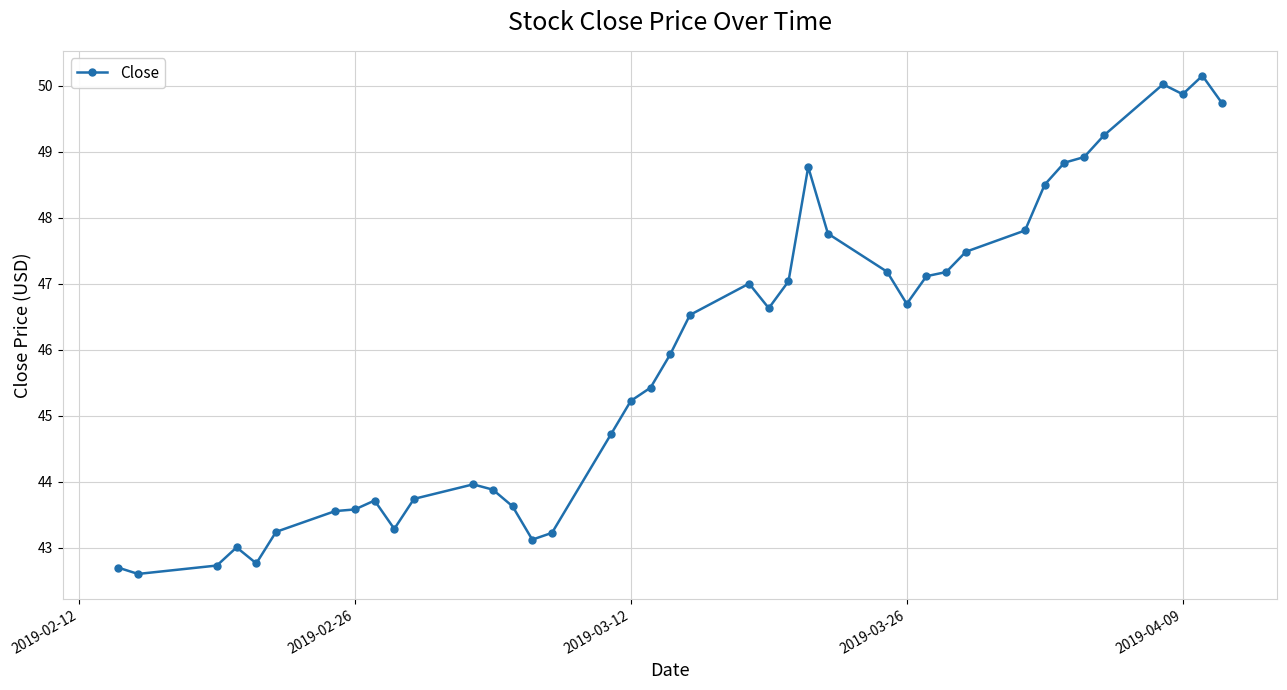

True or false: the data has more than 1 interior local peaks.

True